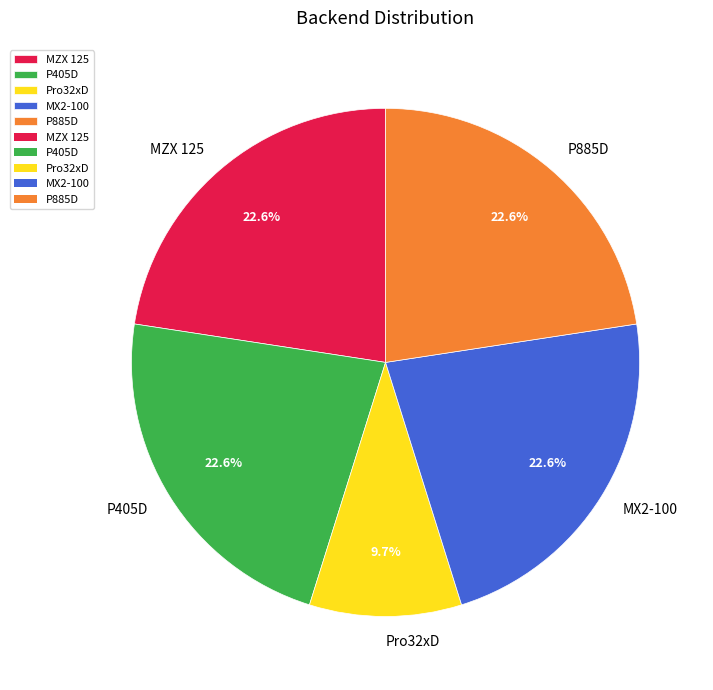

What is the total percentage of P405D and P885D?

45.2%